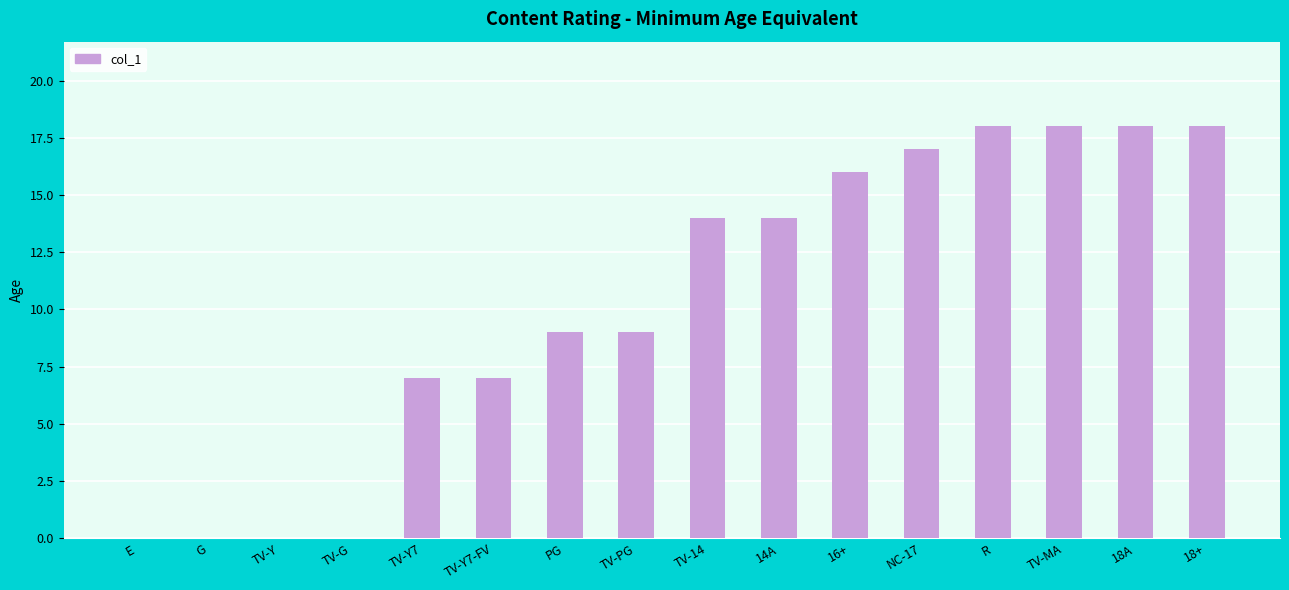

What is the ratio of the value at R to the value at TV-Y7-FV?

2.6